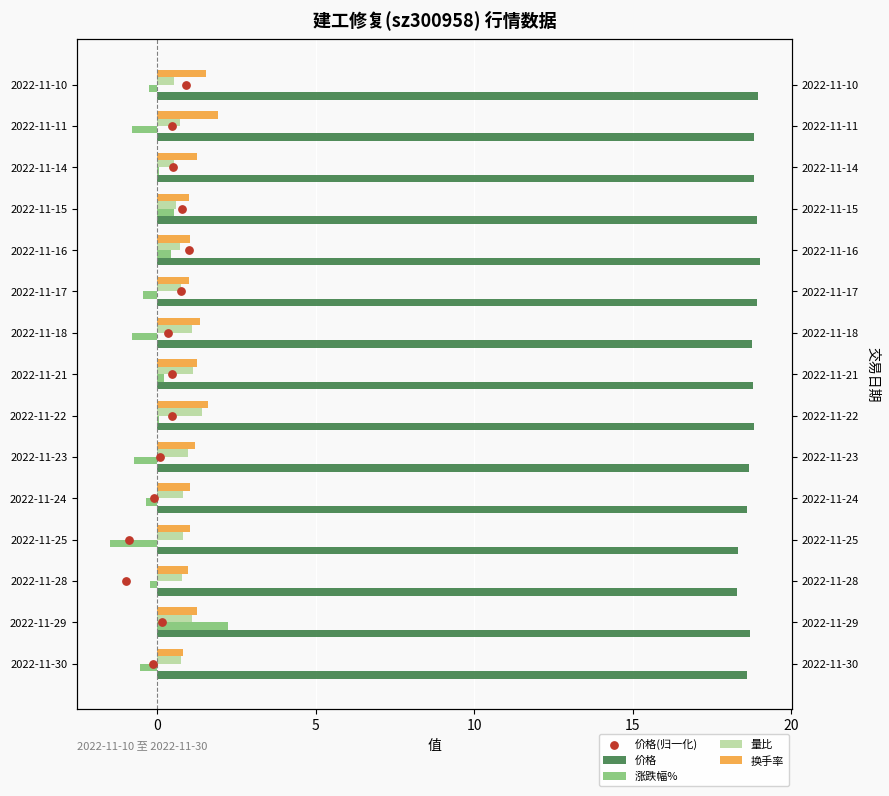

Which series has the widest spread of Y values?

价格(归一化)